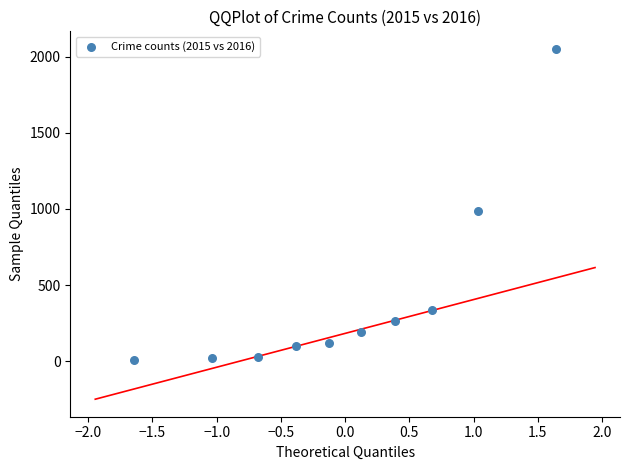

What Y value in the scatter plot is closest to 1030?

984